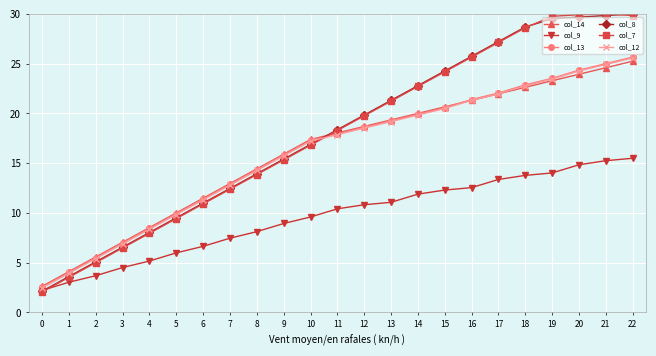

What is the smallest value displayed?

2.0